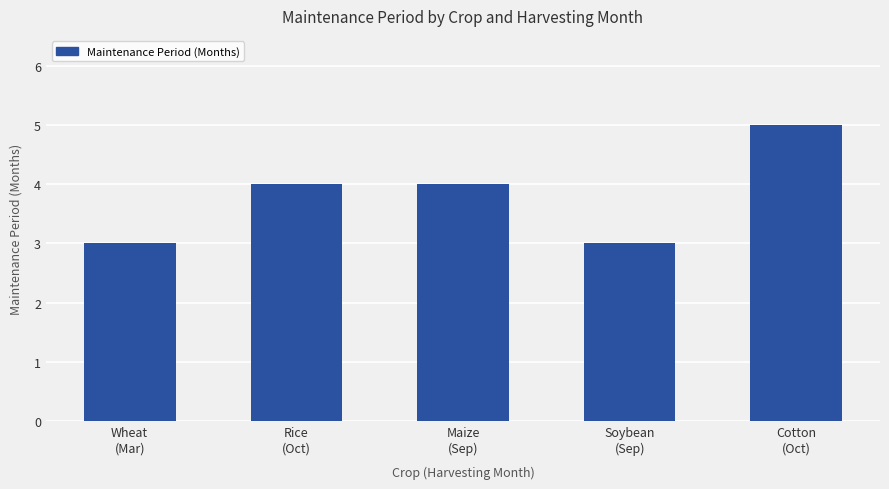

What is the difference between the values at Wheat
(Mar) and Maize
(Sep)?

1